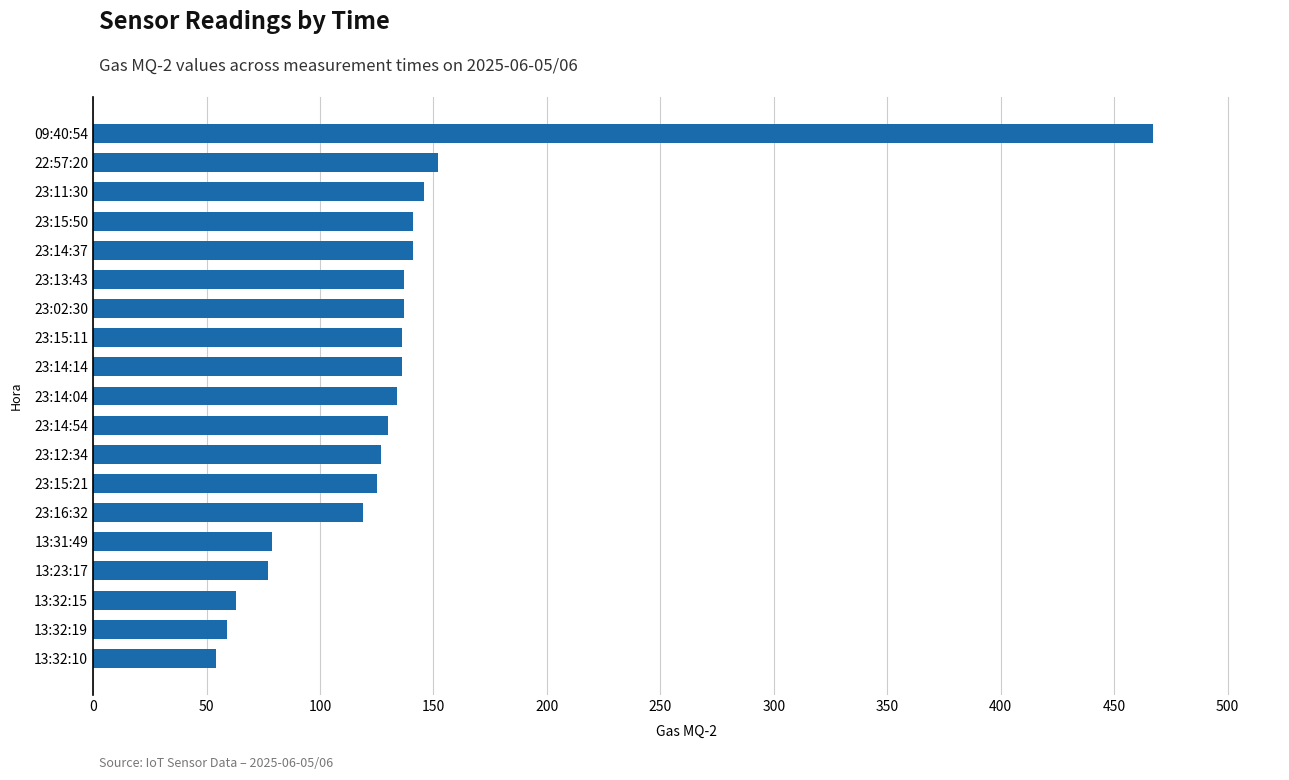

True or false: the data shows 130 at 23:14:54.

True